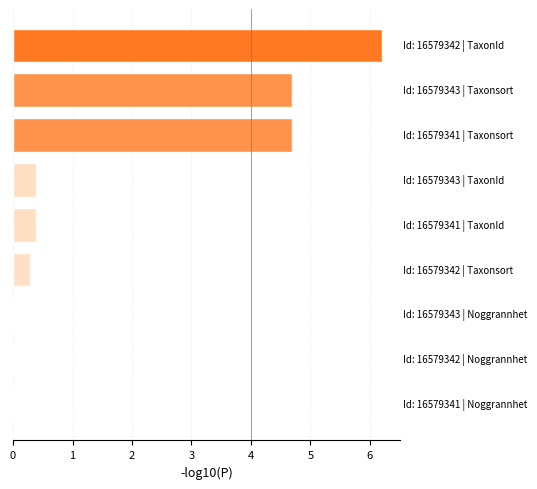

What is the greatest value displayed?

6.2